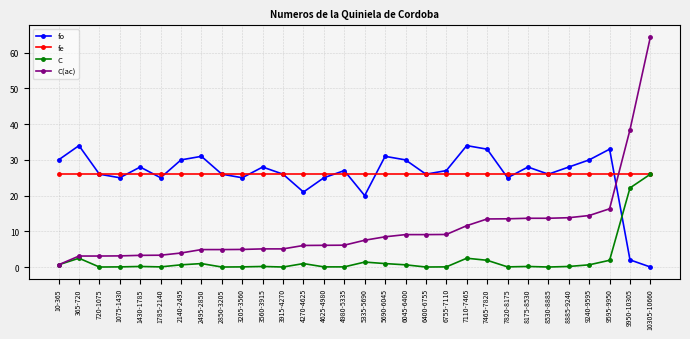

After their last crossing, which series has the higher values: fo or C?

C